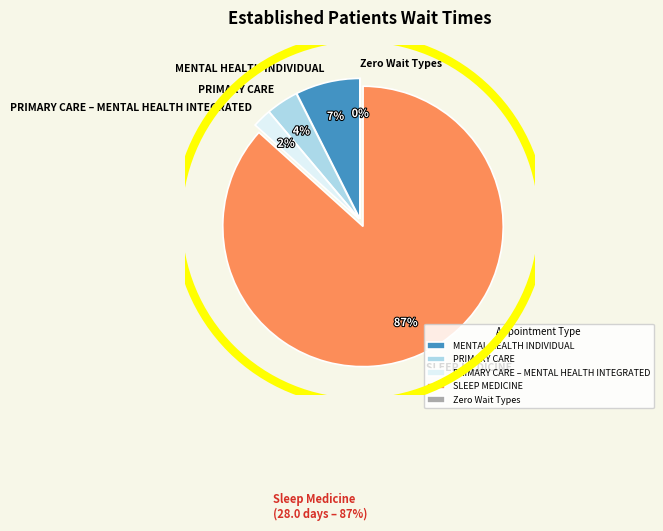

What percentage is NOT represented by OCCUPATIONAL THERAPY?

100.0%